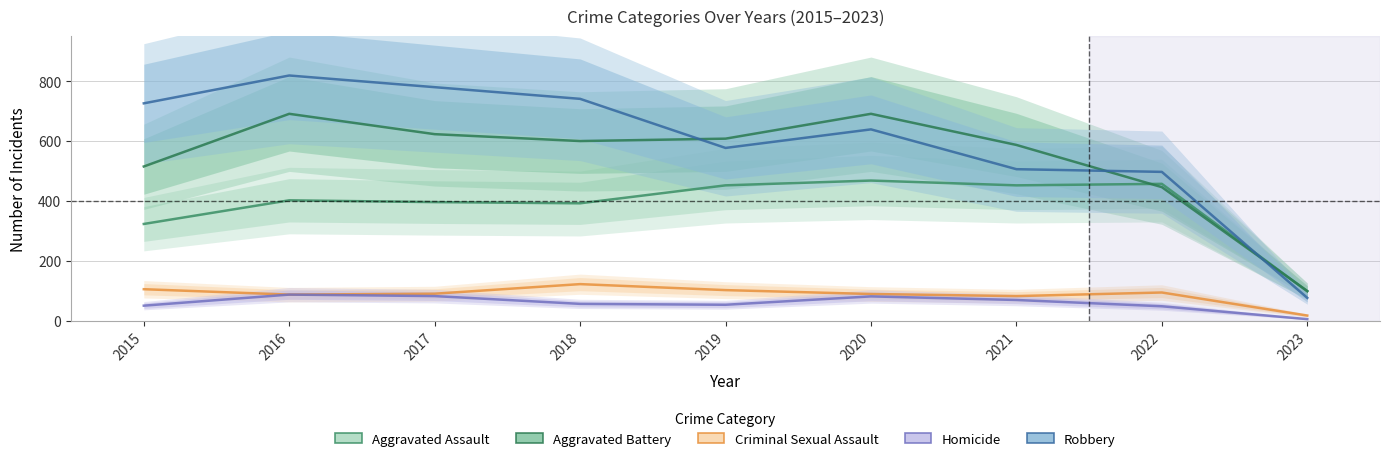

Reading right to left, list all the values displayed in this chart.

Aggravated Assault: 2023=98	2022=457	2021=452	2020=468	2019=452	2018=392	2017=396	2016=402	2015=323
Aggravated Battery: 2023=99	2022=446	2021=587	2020=691	2019=608	2018=600	2017=623	2016=691	2015=515
Criminal Sexual Assault: 2023=17	2022=94	2021=82	2020=89	2019=102	2018=122	2017=90	2016=87	2015=105
Homicide: 2023=5	2022=48	2021=69	2020=81	2019=53	2018=56	2017=82	2016=87	2015=50
Robbery: 2023=76	2022=497	2021=506	2020=639	2019=577	2018=741	2017=780	2016=819	2015=726